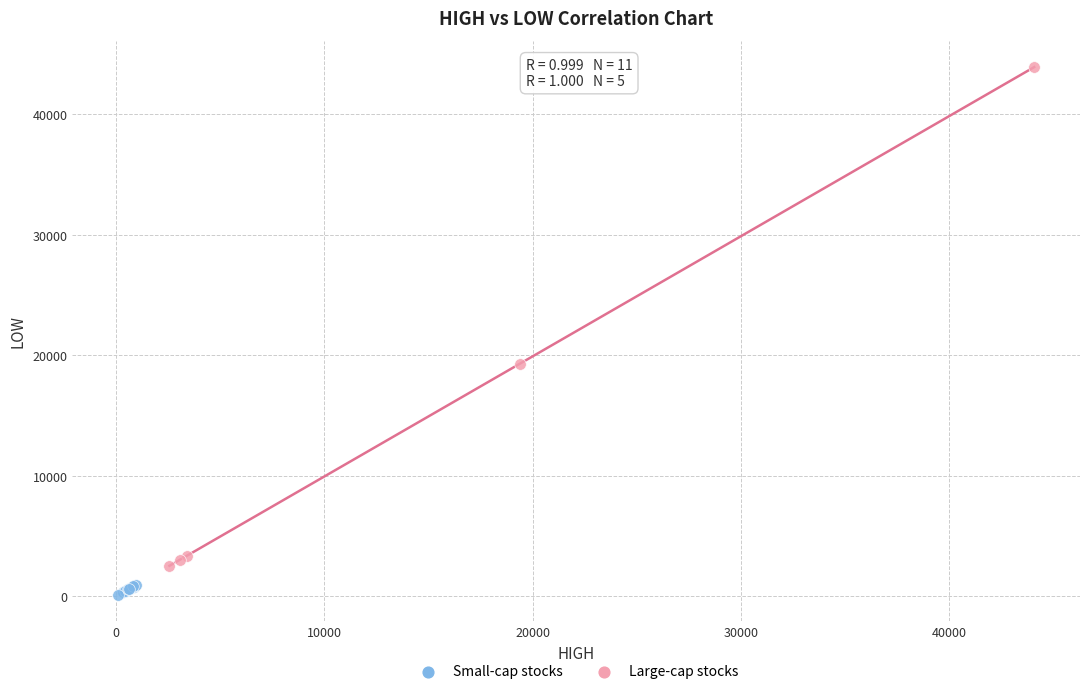

Which series reaches the maximum Y coordinate?

Large-cap stocks